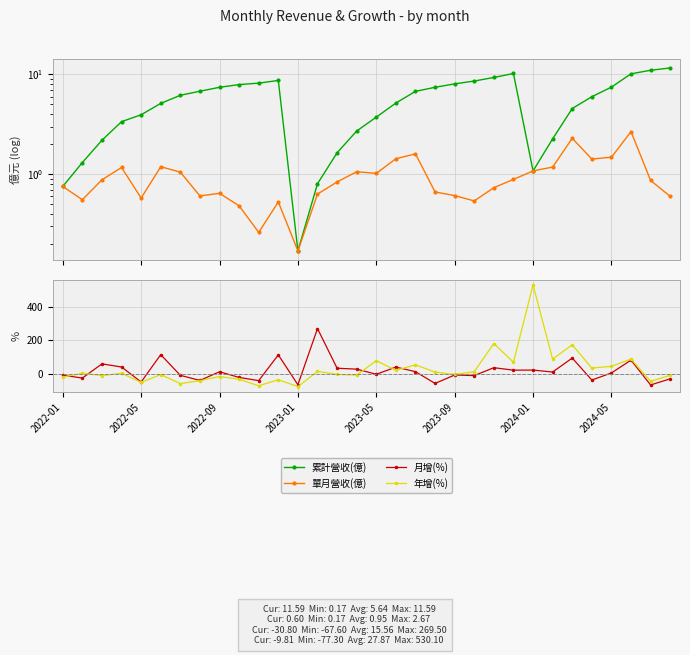

Reading left to right, extract all data points from this chart.

累計營收(億): 0.8	1.3	2.2	3.4	3.9	5.1	6.2	6.8	7.4	7.9	8.2	8.7	0.2	0.8	1.6	2.7	3.7	5.2	6.8	7.4	8.0	8.6	9.3	10.2	1.1	2.3	4.5	6.0	7.5	10.1	11.0	11.6
單月營收(億): 0.8	0.6	0.9	1.2	0.6	1.2	1.1	0.6	0.6	0.5	0.3	0.5	0.2	0.6	0.8	1.1	1.0	1.4	1.6	0.7	0.6	0.5	0.7	0.9	1.1	1.2	2.3	1.4	1.5	2.7	0.9	0.6
月增(%): -8.9	-26.4	58.5	39.8	-49.6	113.8	-10.1	-40.4	11.4	-22.5	-41.7	112.2	-66.4	269.5	32.5	26.9	-3.7	39.3	11.9	-58.4	-8.1	-11.5	35.7	20.9	21.5	9.8	93.4	-38.1	4.2	80.8	-67.6	-30.8
年增(%): -20.0	1.9	-11.7	2.3	-52.1	-5.5	-59.3	-42.2	-17.0	-33.5	-72.5	-36.3	-77.3	13.8	-4.7	-8.7	77.4	20.2	52.6	9.5	-5.0	12.1	180.2	68.2	530.1	87.1	173.1	33.2	44.2	87.2	-45.7	-9.8